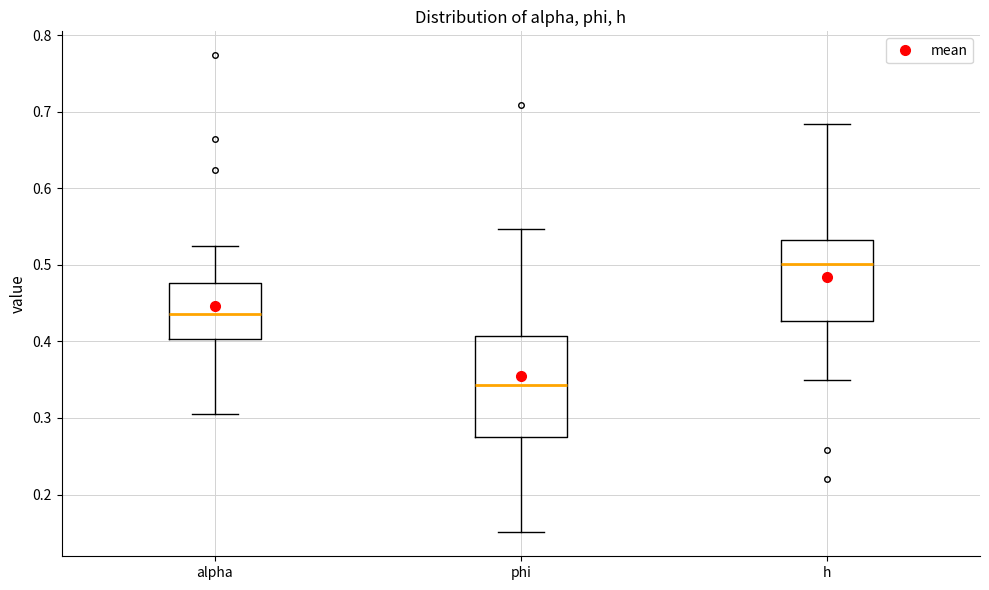

Reading left to right, read every box against the y-axis: the position of its median line, the range the box covers, and the ends of its whiskers. The values are not printed on the chart, so give them approximately, as read against the axis.

alpha: median 0.44, box 0.40 to 0.48, whiskers 0.31 to 0.52
phi: median 0.34, box 0.28 to 0.41, whiskers 0.15 to 0.55
h: median 0.50, box 0.43 to 0.53, whiskers 0.35 to 0.68